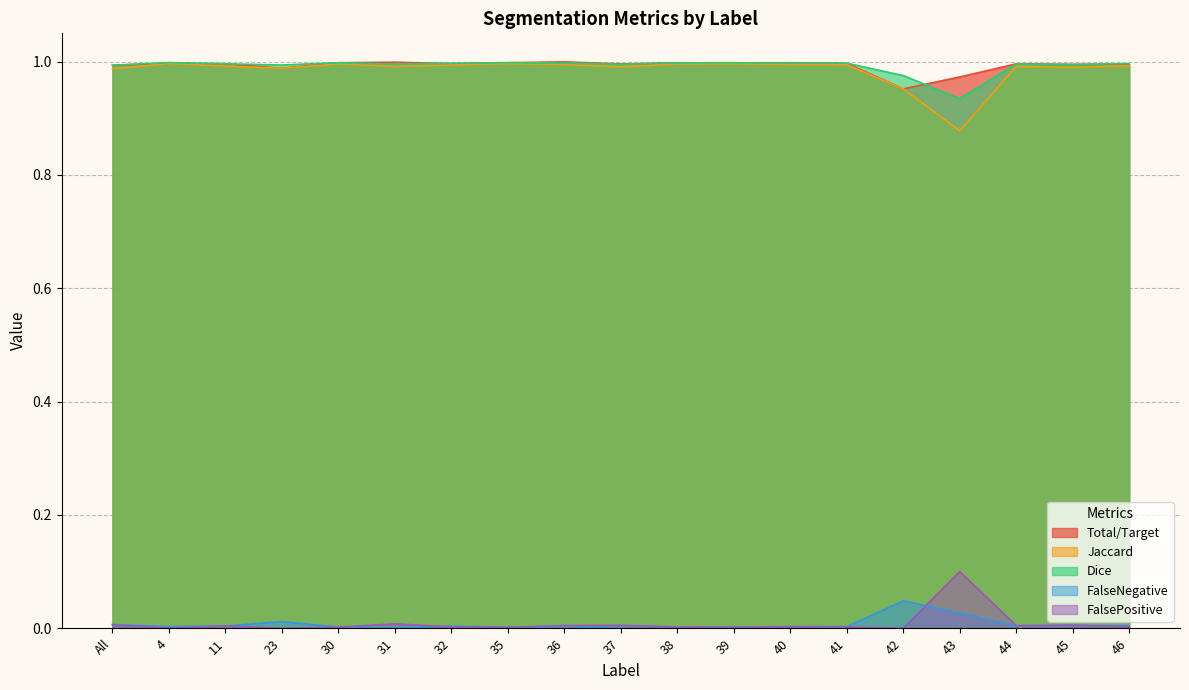

What is the value of the Jaccard point at the 17th from the left?

1.0